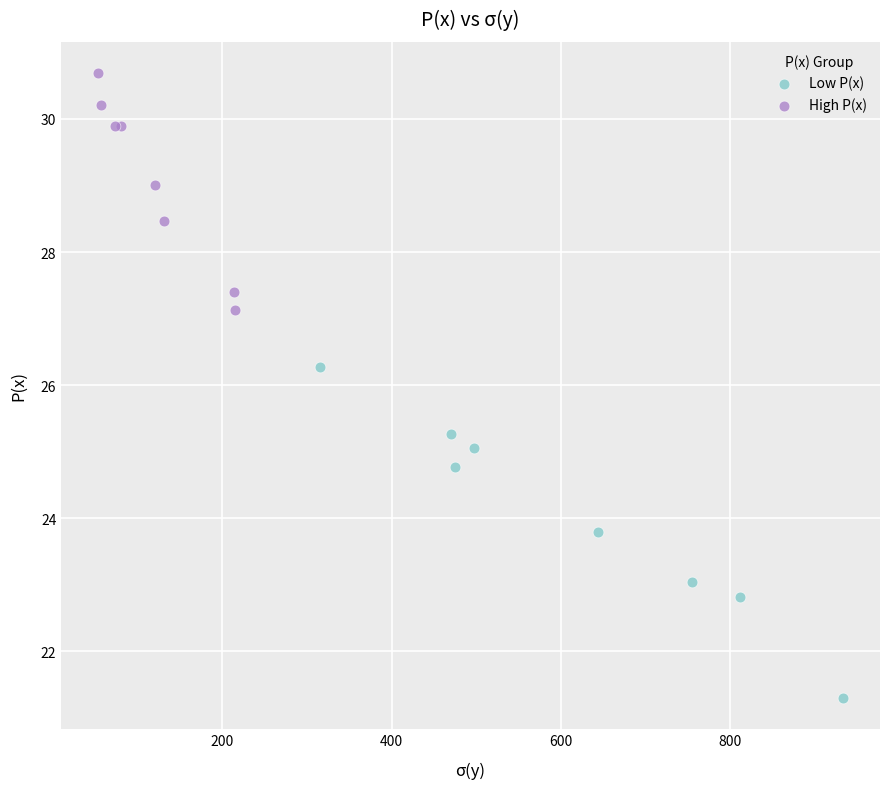

Which series reaches the minimum Y coordinate?

Low P(x)